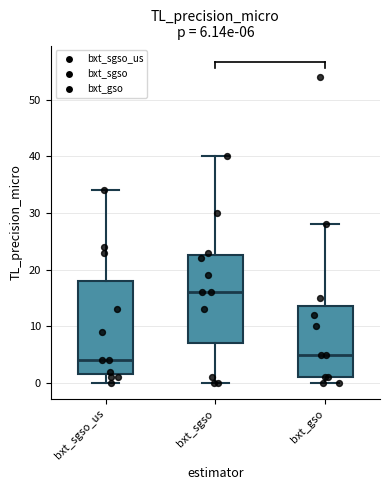

Which box's median line is the lowest?

bxt_sgso_us